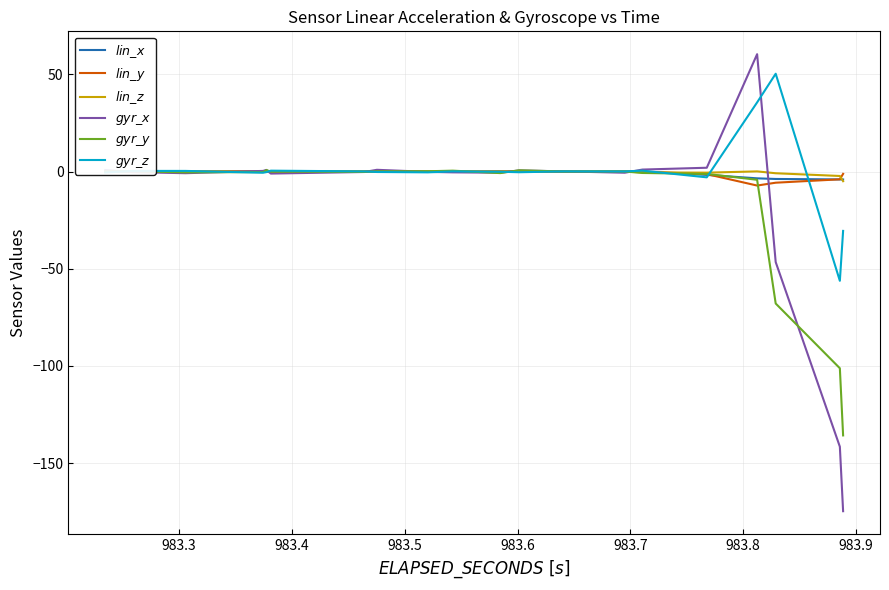

True or false: $gyr\_z$ has a value of 28.9 at 17.

False